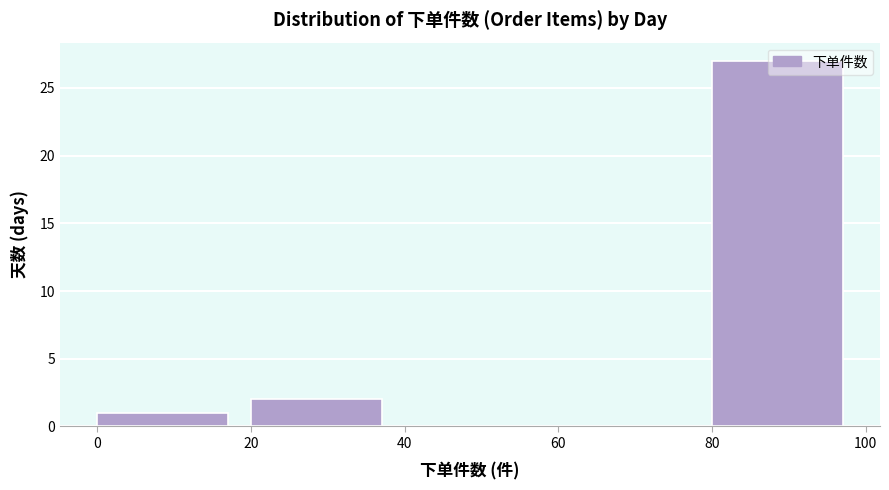

Reading left to right, list every bar in this chart as the range it spans on the x-axis followed by its height. The values are not printed on the chart, so give them approximately, as read against the axis.

0 to 20: 1
20 to 40: 2
40 to 60: 0
60 to 80: 0
80 to 100: 27